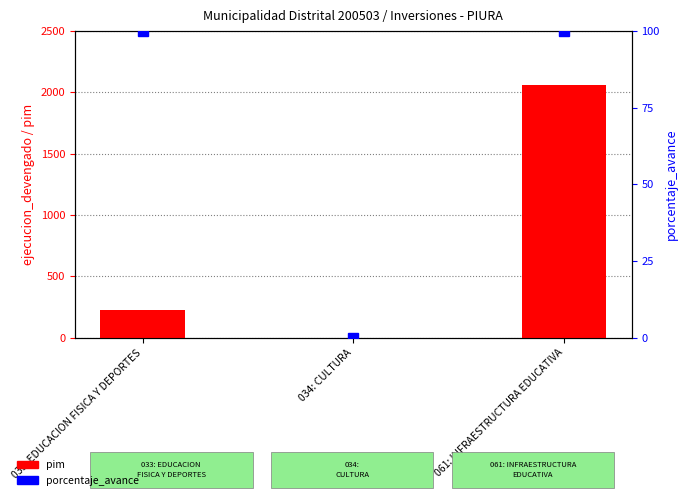

At which category does the chart reach its minimum across all series?

034: CULTURA